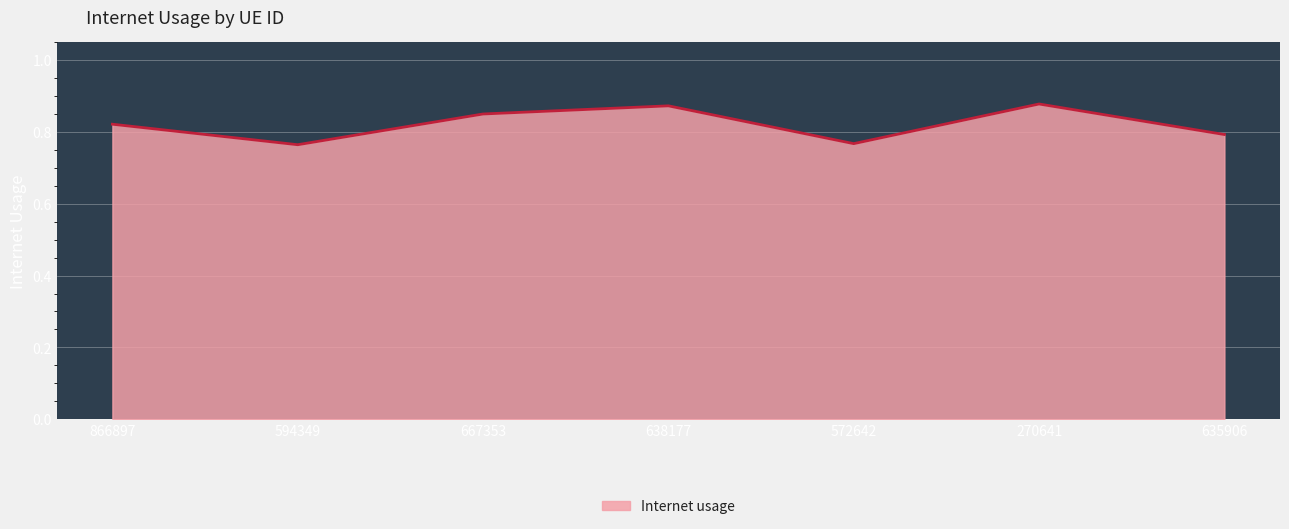

Is it true that the value at 638177 is 1.3?

False